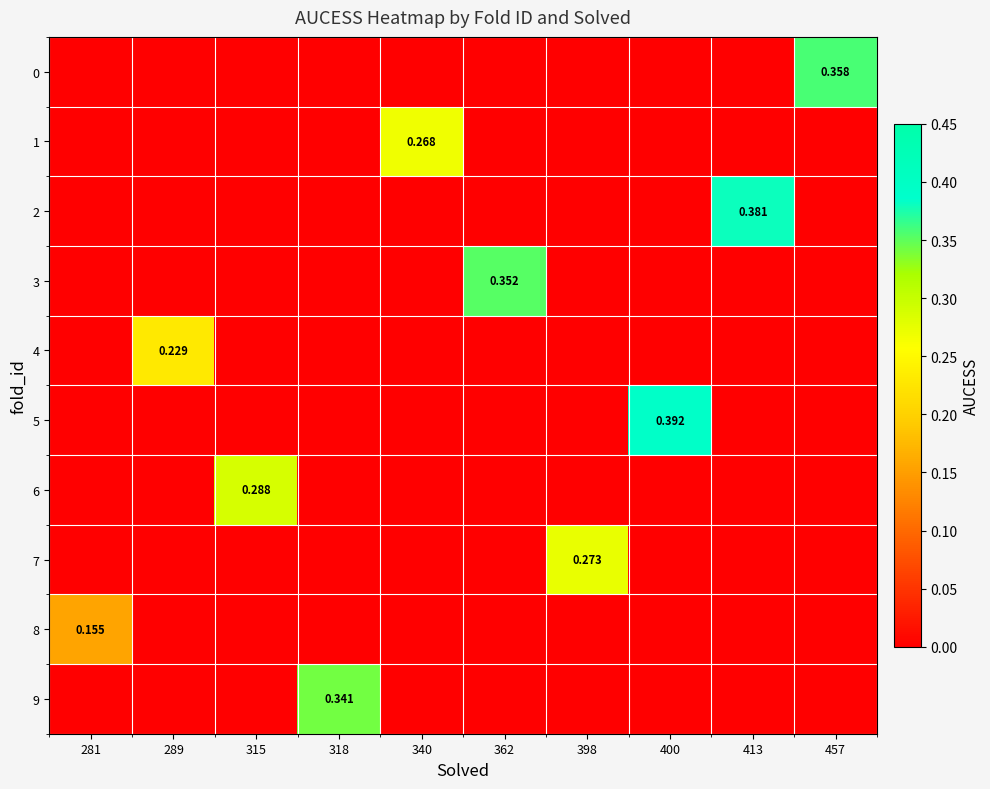

What is the total value across all series at 398?

0.3